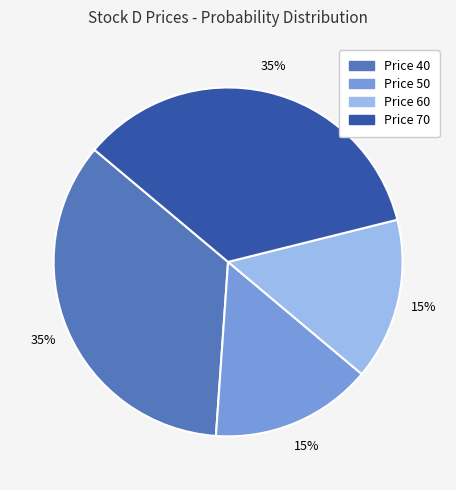

Is there any slice that represents more than half of the pie?

No